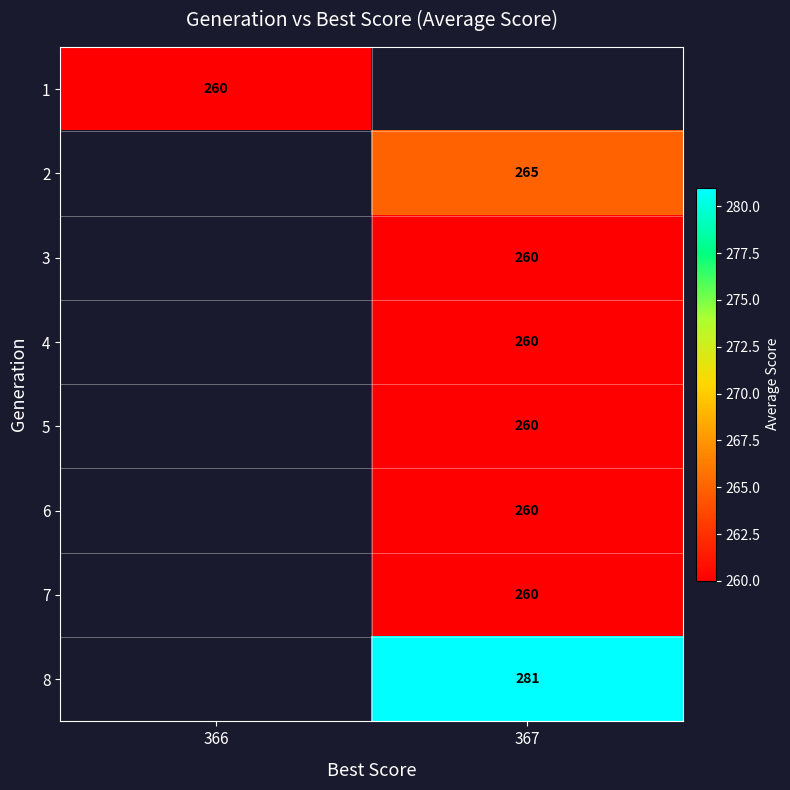

How many distinct data groups are displayed?

8